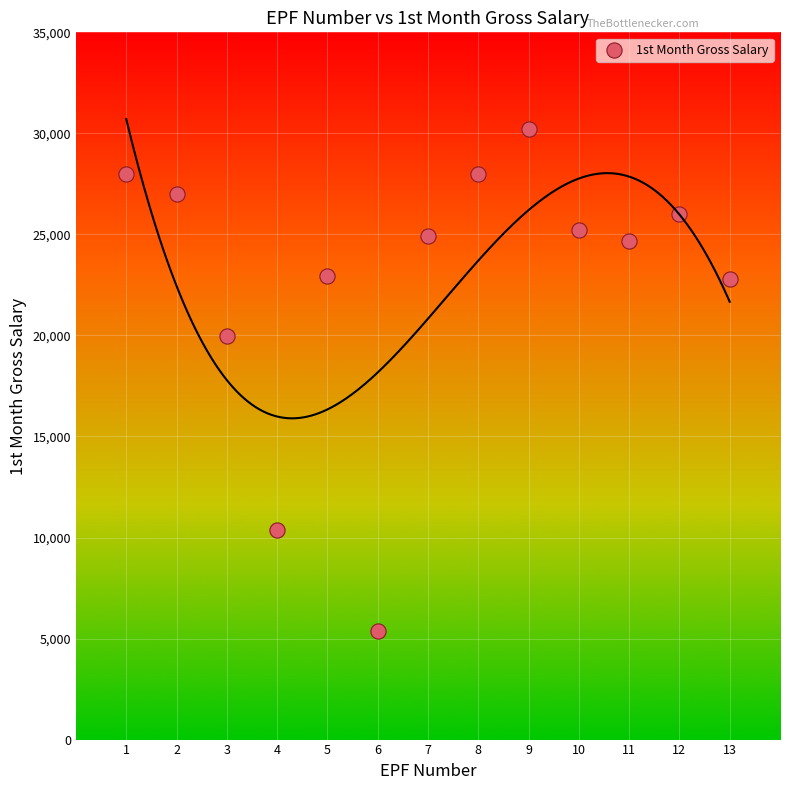

What Y value in the scatter plot is closest to 17801?

19976.9